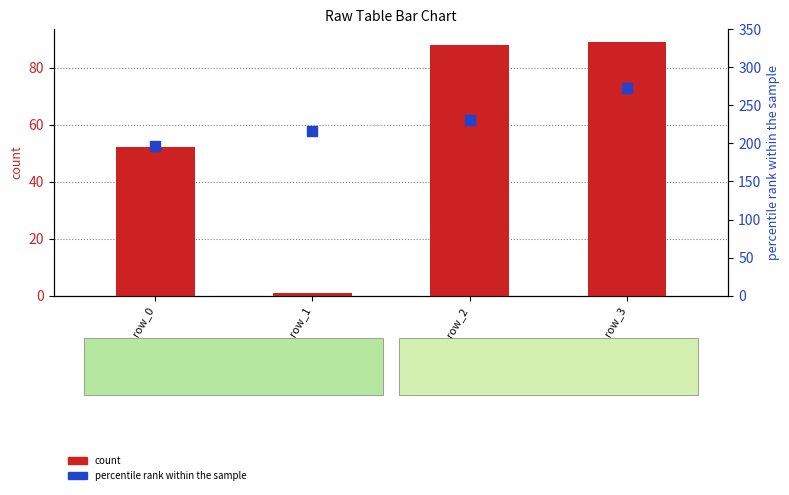

Reading right to left, extract all data points from this chart.

count: 89.0	88.0	1.0	52.0
percentile rank within the sample: 272.2	230.8	216.4	196.1